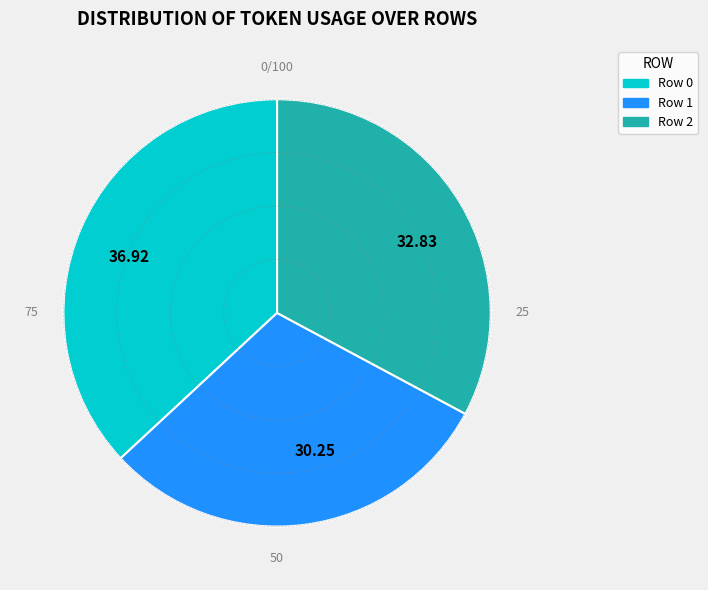

Which category has the biggest portion of the pie?

36.92